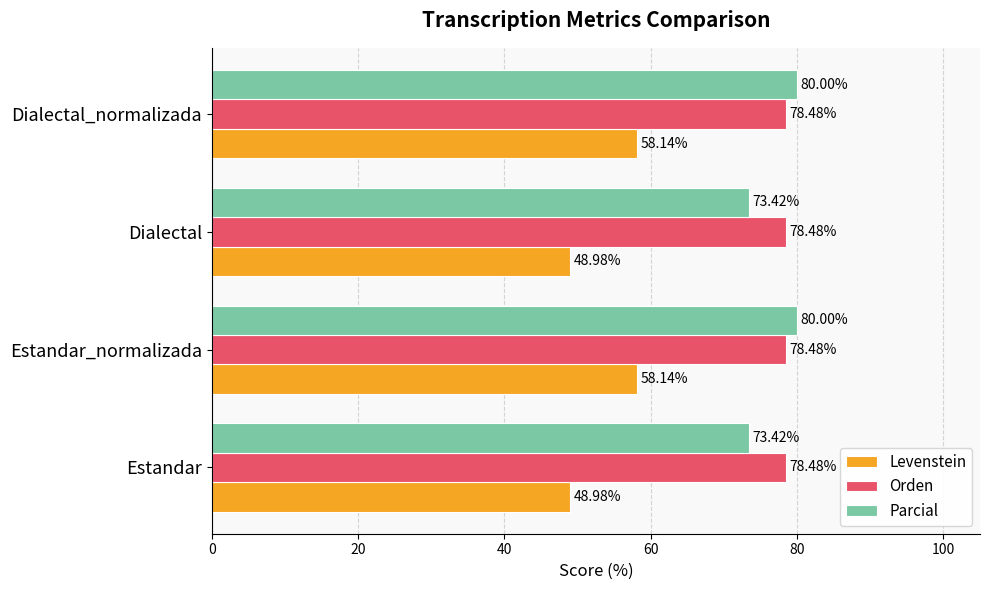

List the series in order of their peak value, lowest first.

Levenstein, Orden, Parcial